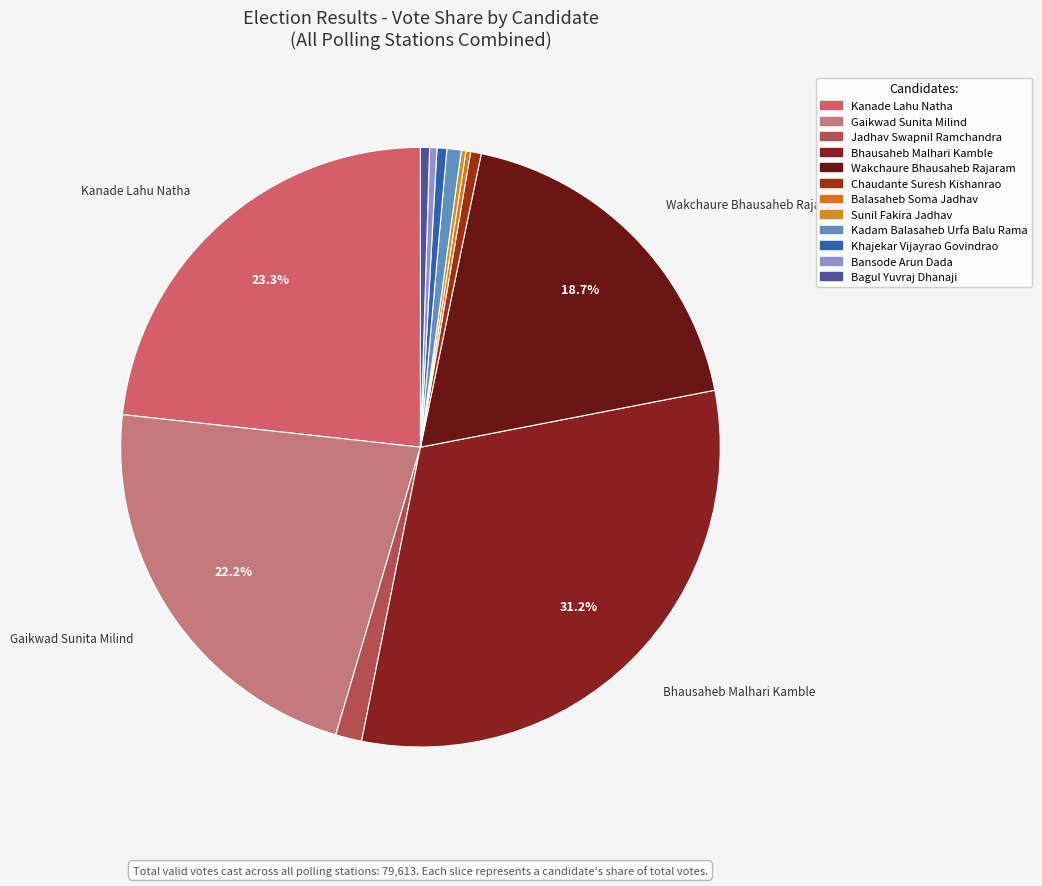

Rank the categories by value from lowest to highest.

Sunil Fakira Jadhav, Balasaheb Soma Jadhav, Bansode Arun Dada, Bagul Yuvraj Dhanaji, Khajekar Vijayrao Govindrao, Chaudante Suresh Kishanrao, Kadam Balasaheb Urfa Balu Rama, Jadhav Swapnil Ramchandra, Wakchaure Bhausaheb Rajaram, Gaikwad Sunita Milind, Kanade Lahu Natha, Bhausaheb Malhari Kamble